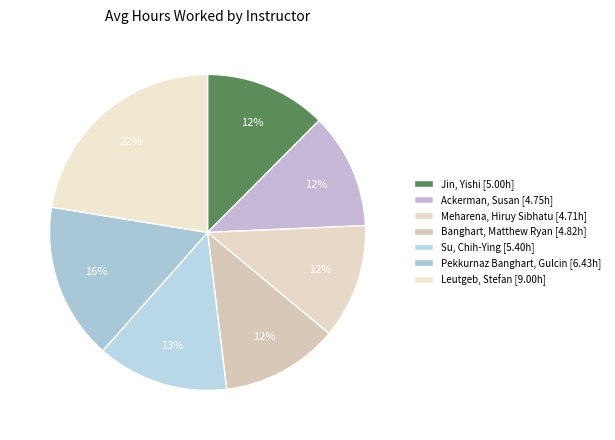

How many segments does this pie chart have?

7